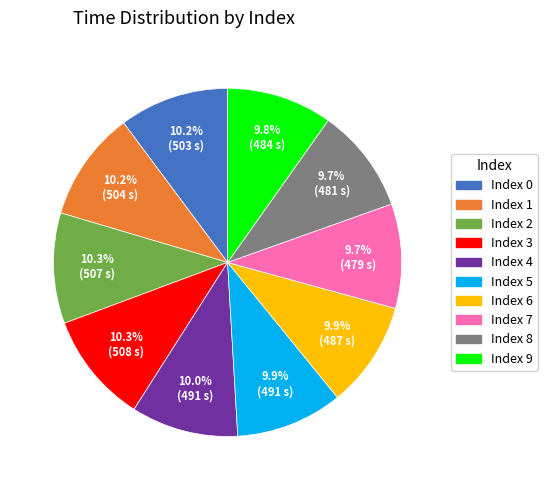

Does Index 3 account for over 50% of the chart?

No